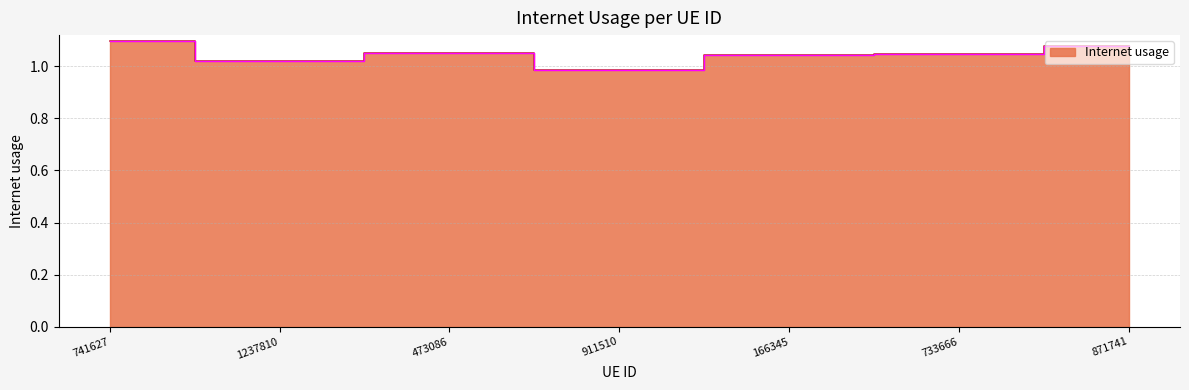

What is the value of the 5th point from the left?

1.0